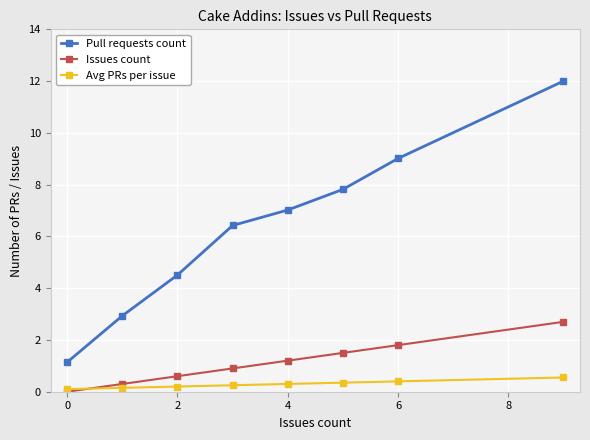

What is the difference between the maximum and minimum values in the Issues count series?

2.7